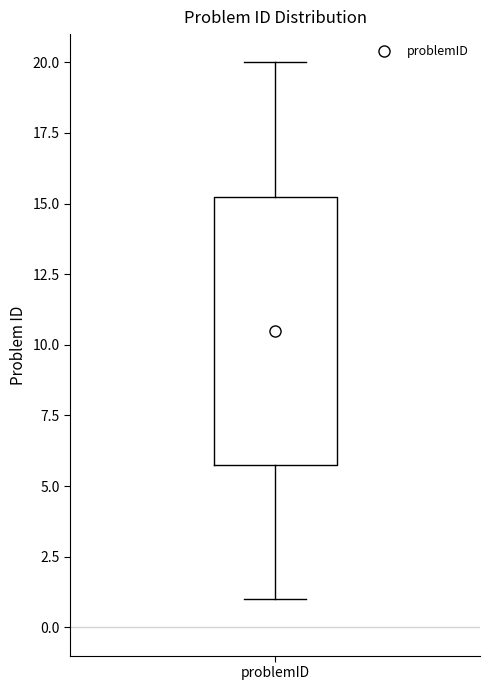

Where does the median line of the box for problemID sit on the y-axis? The values are not printed on the chart, so give them approximately, as read against the axis.

10.5